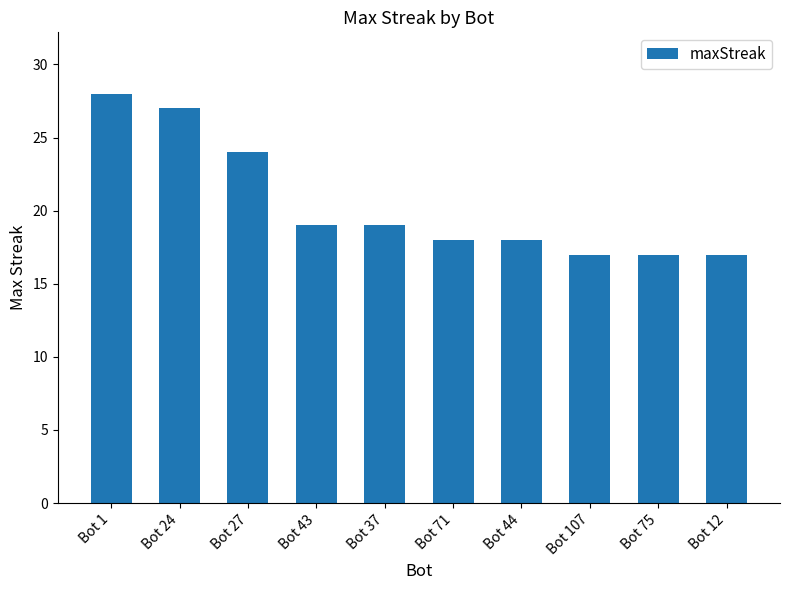

What is the value of the 6th bar from the left?

18